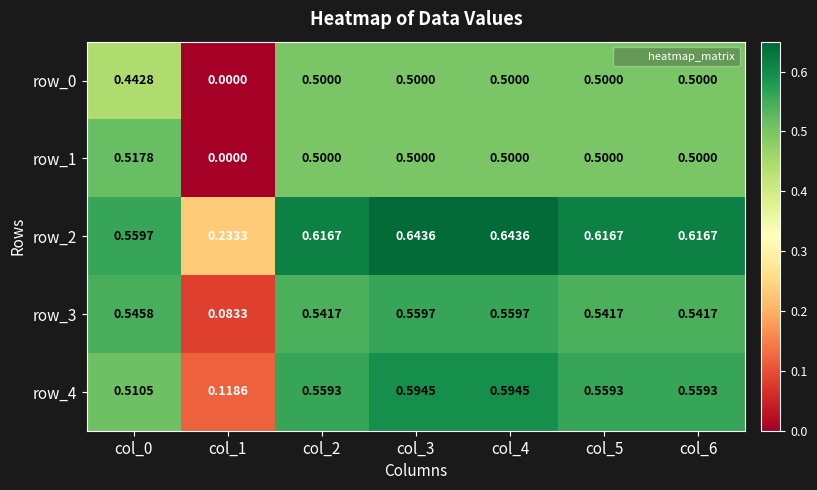

At which label is row_2 closest to 0?

col_1